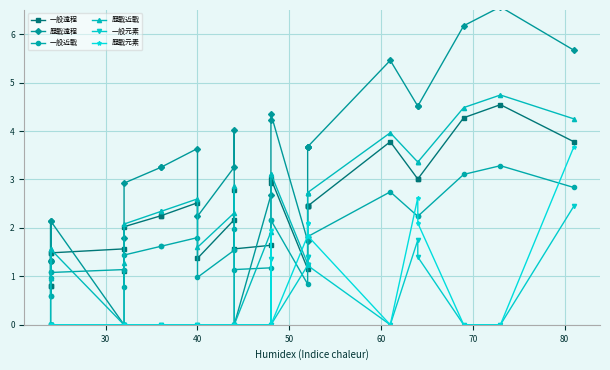

How many data points in 歷戰元素 are above 0?

9